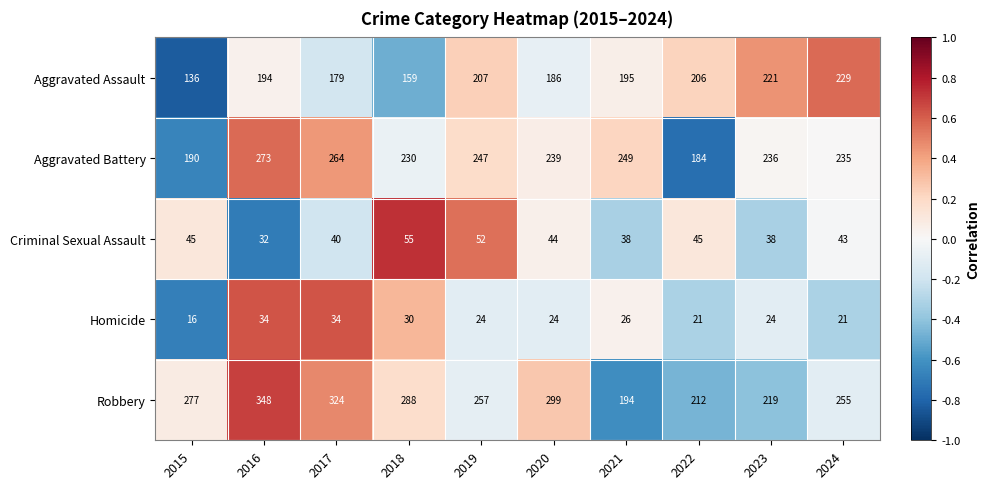

At 2024, list the series in order from smallest to largest.

Homicide, Criminal Sexual Assault, Aggravated Assault, Aggravated Battery, Robbery